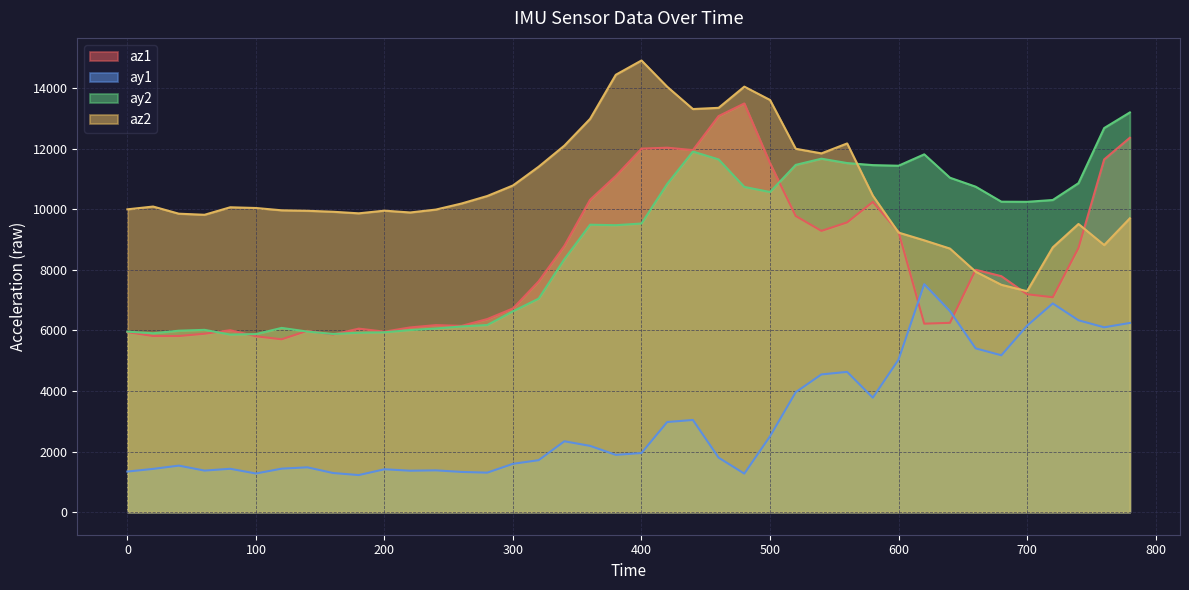

At which category is the sum across all series the highest?

780